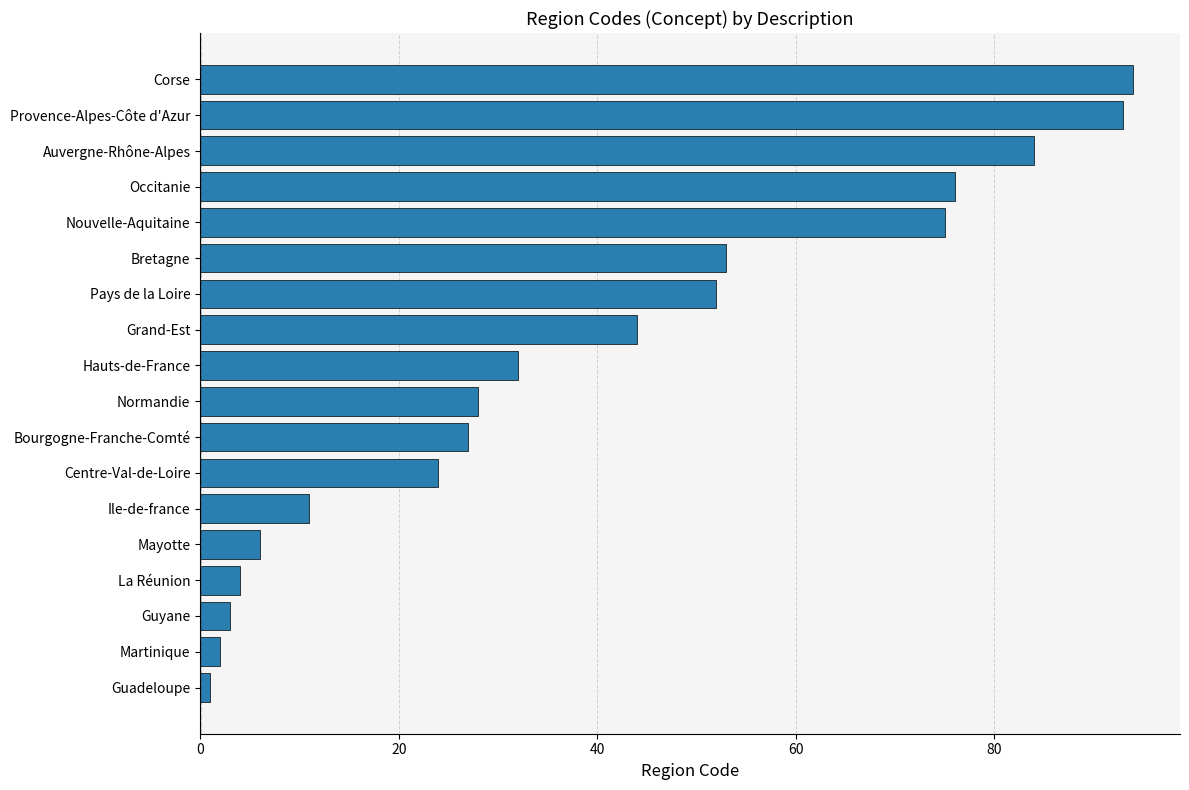

True or false: the data shows 28 at Normandie.

True